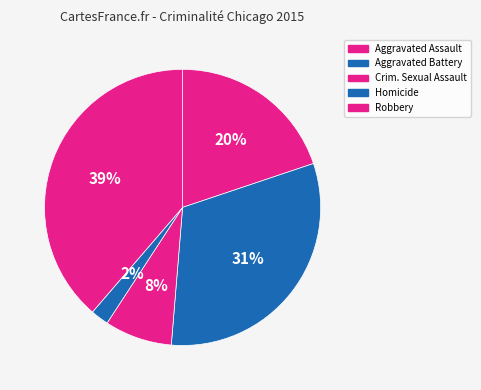

Which slice is the smallest?

Homicide